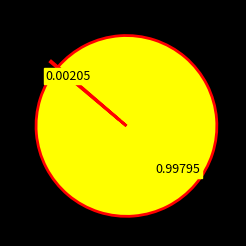

Is there any slice that represents more than half of the pie?

Yes